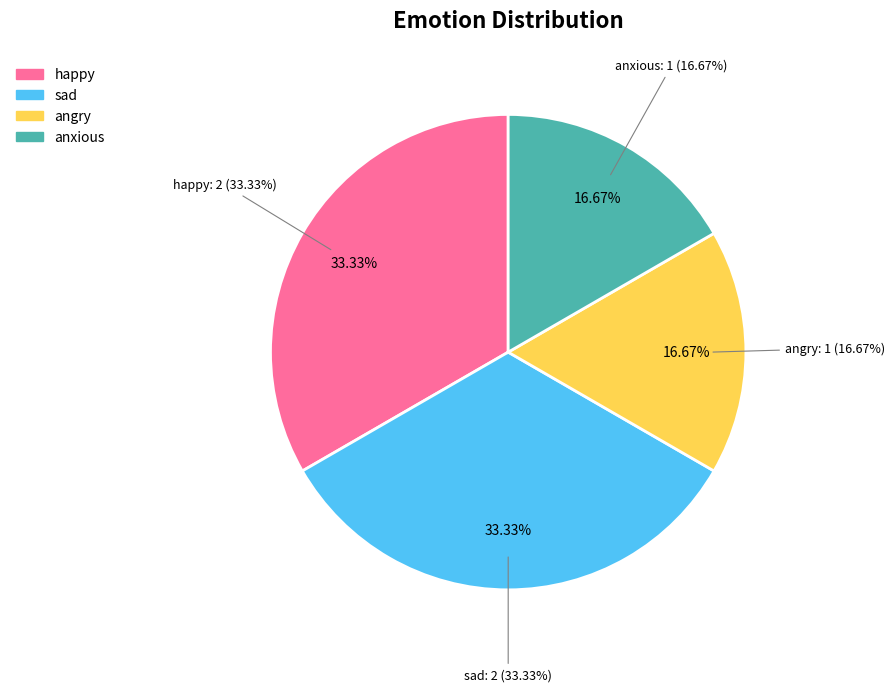

Rank the categories by value from lowest to highest.

angry, anxious, happy, sad